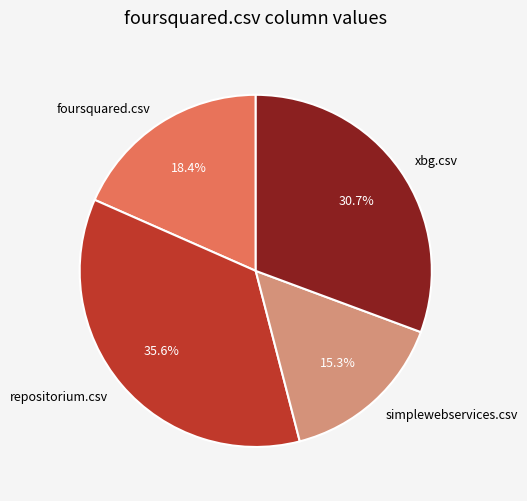

Which slice is the largest?

repositorium.csv